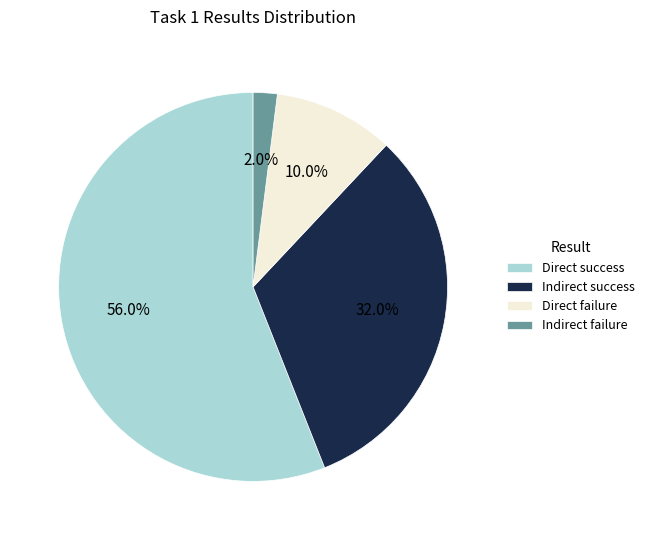

To the nearest percent, what is the average slice percentage?

25%